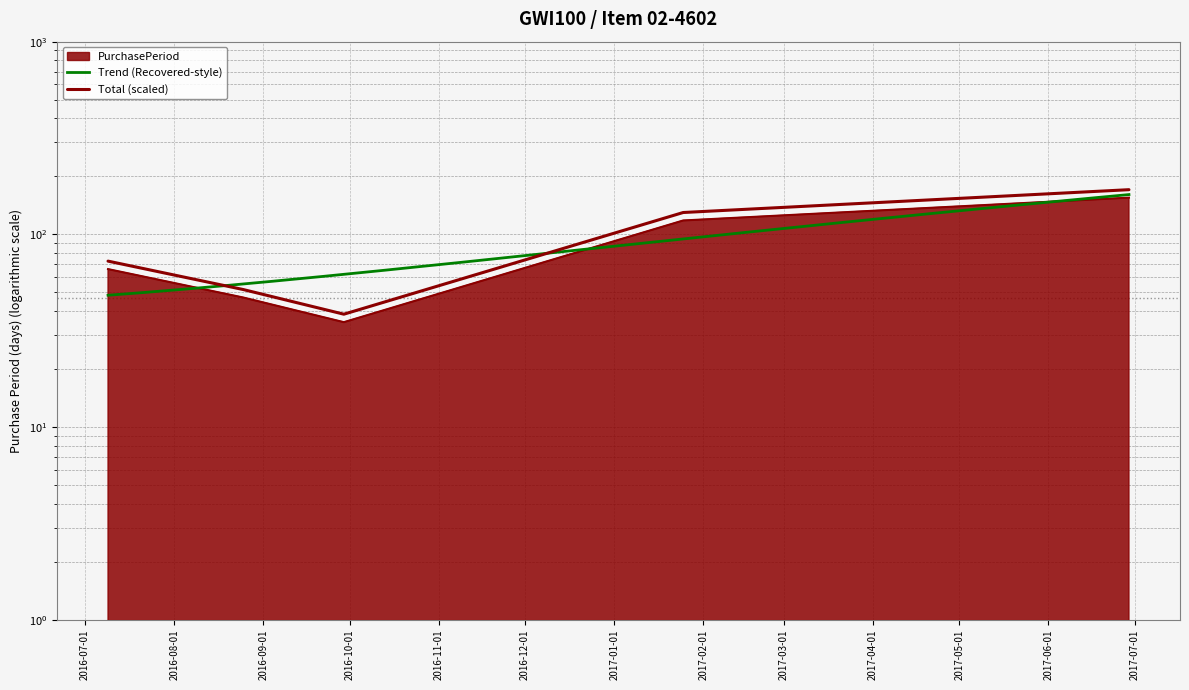

What is the change in value from 2016-08-25 to 2017-06-29?

+108